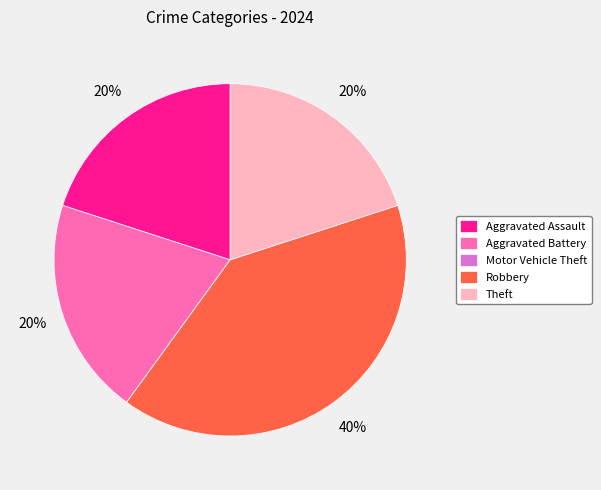

What percentage is the Aggravated Battery slice, to the nearest percent?

20%